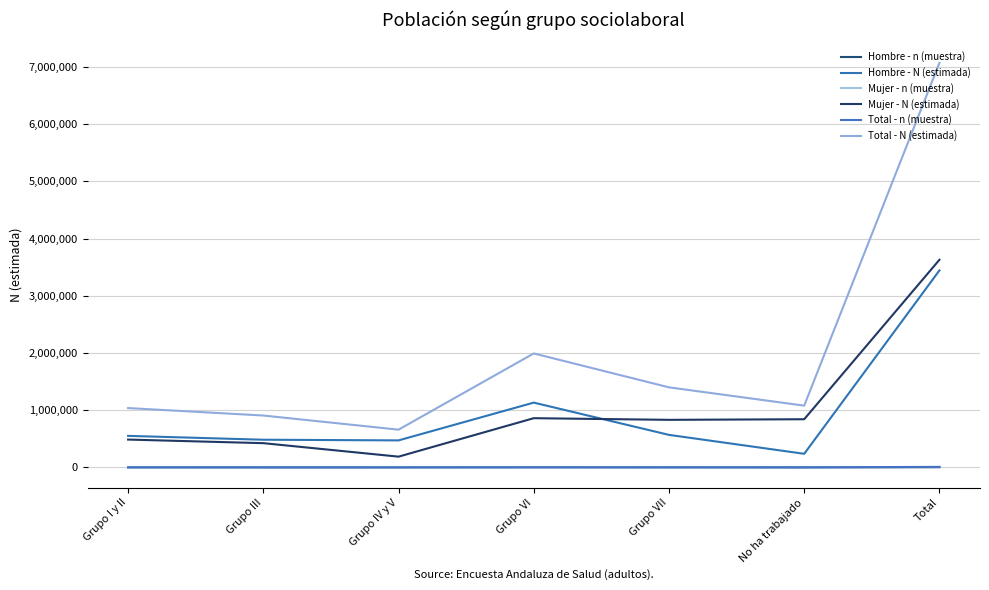

Between Grupo III and Grupo VI, which is larger?

Grupo VI